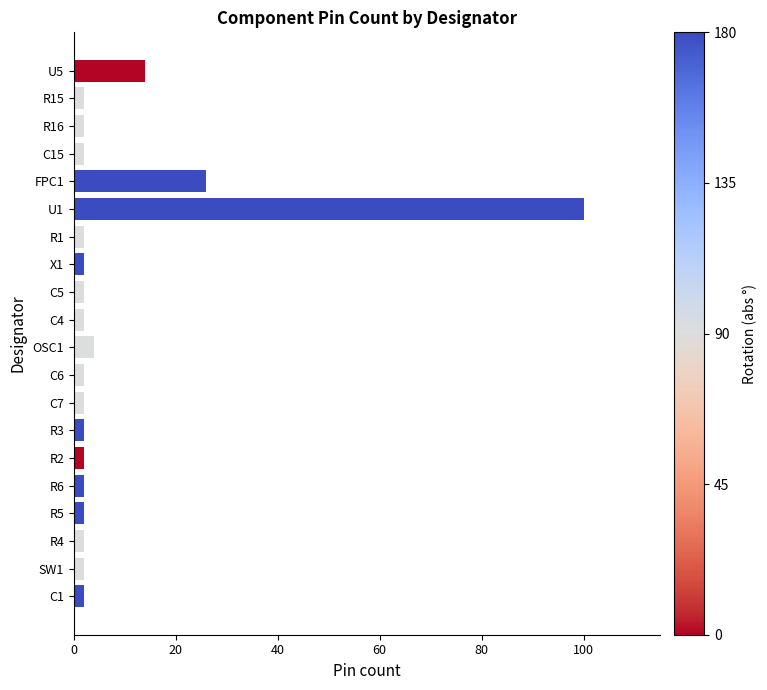

Reading bottom to top, list all the values displayed in this chart.

2	2	2	2	2	2	2	2	2	4	2	2	2	2	100	26	2	2	2	14